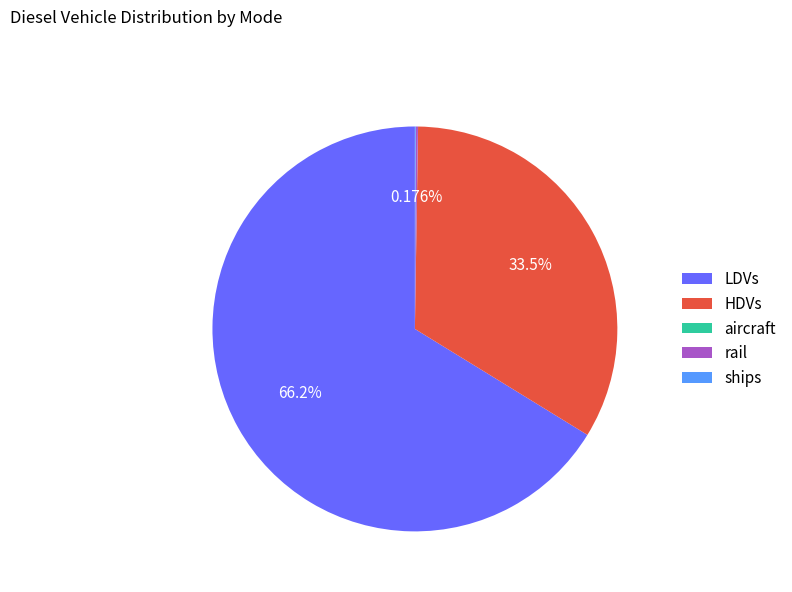

Which category has the biggest portion of the pie?

LDVs